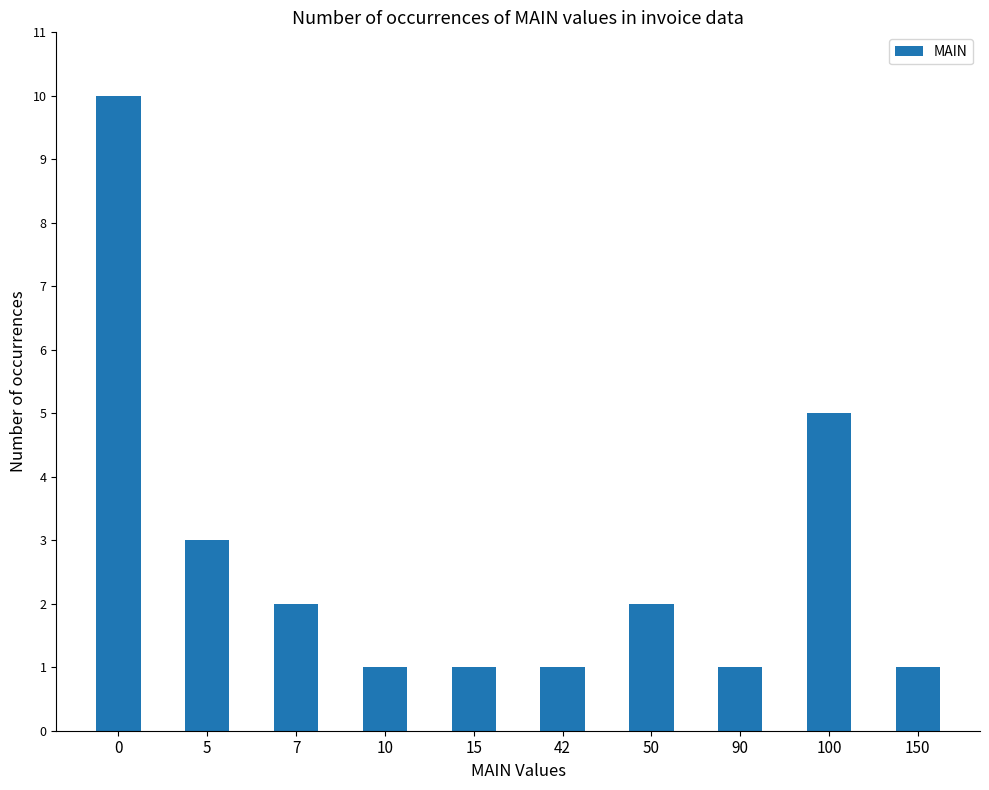

Does the chart contain any negative values?

No